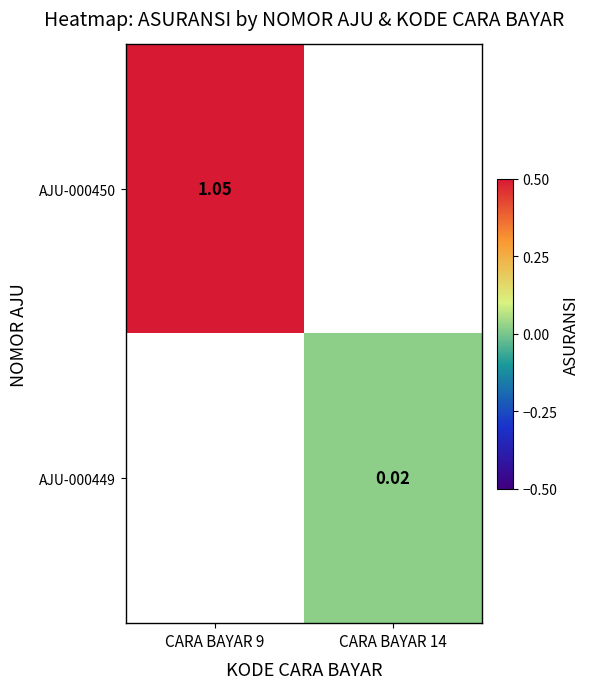

Rank the series by their average value, from highest to lowest.

AJU-000450, AJU-000449